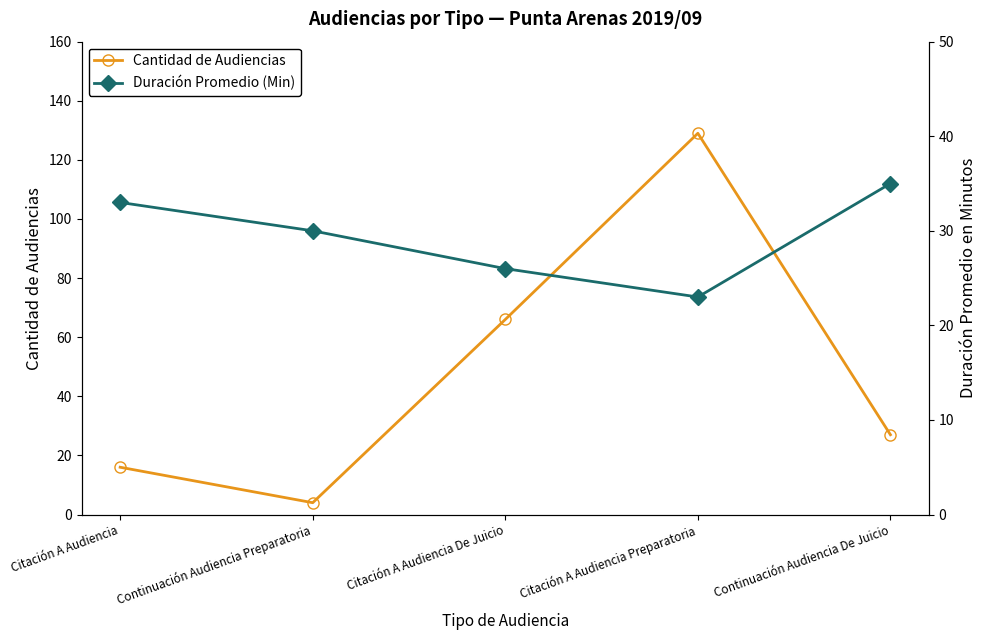

How many lines are shown in the chart?

2